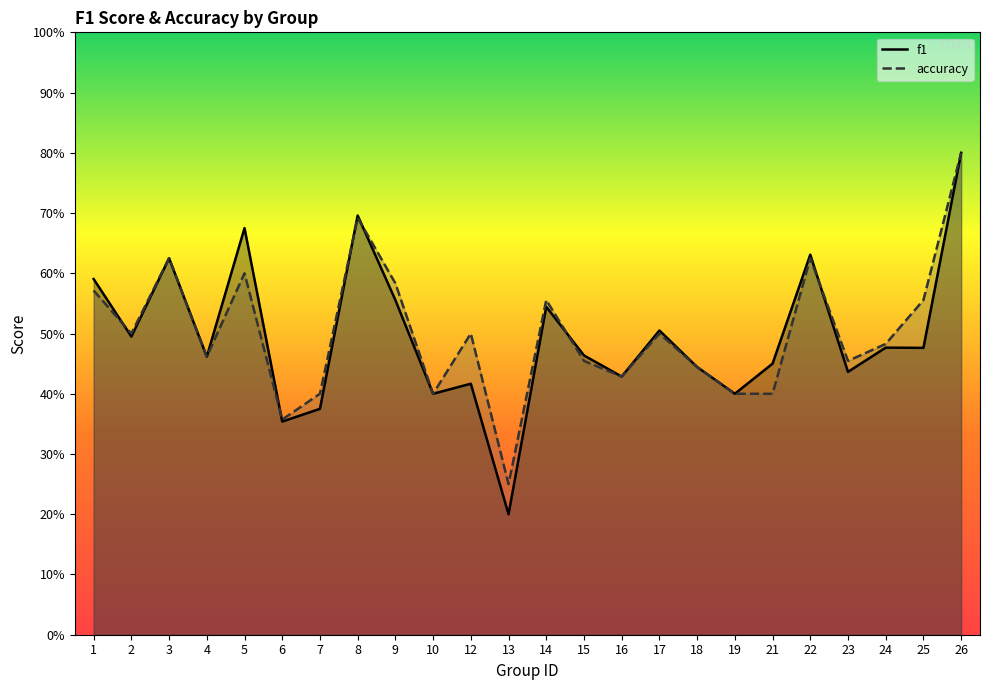

What is the sum of the accuracy values at 10 and 23?

0.9